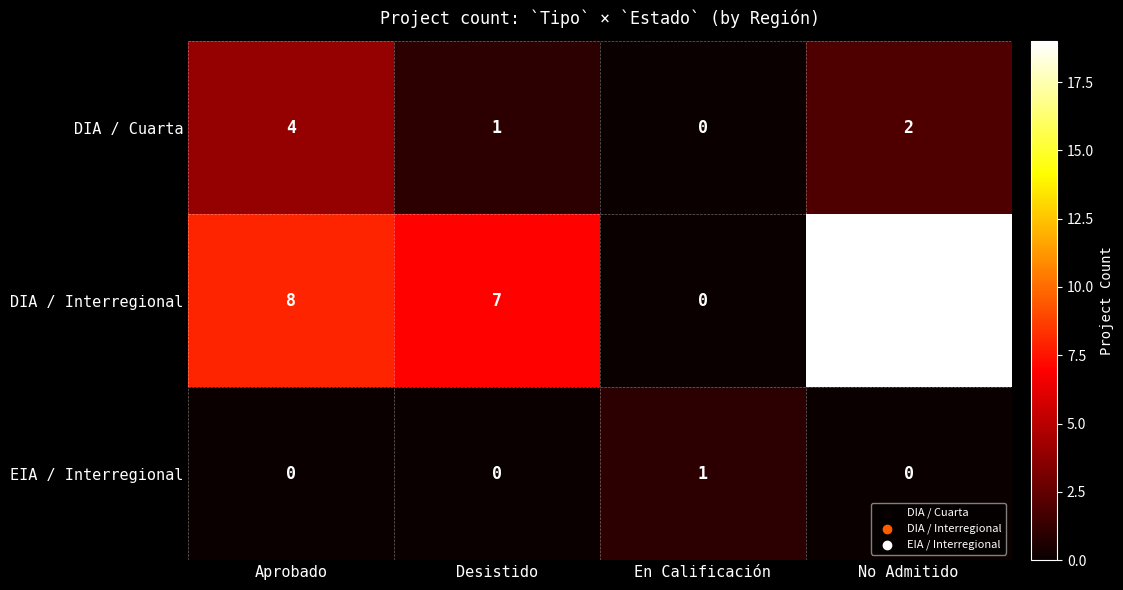

Which series has the widest spread of values?

DIA / Interregional